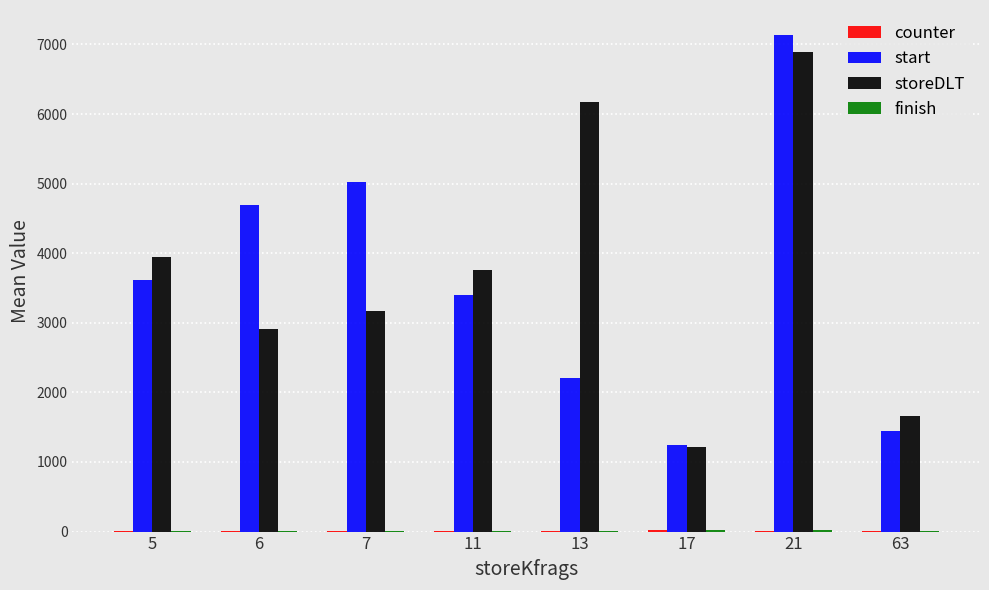

Between 7 and 11, which series saw the biggest shift?

start